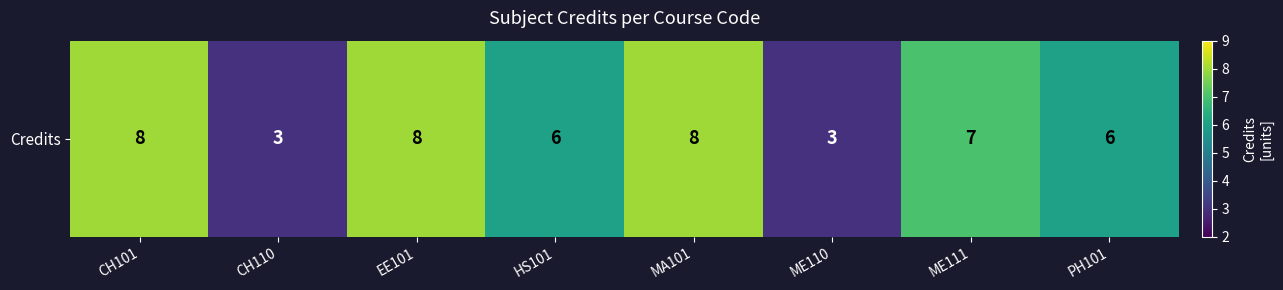

Is it true that the value at CH101 is 3?

False